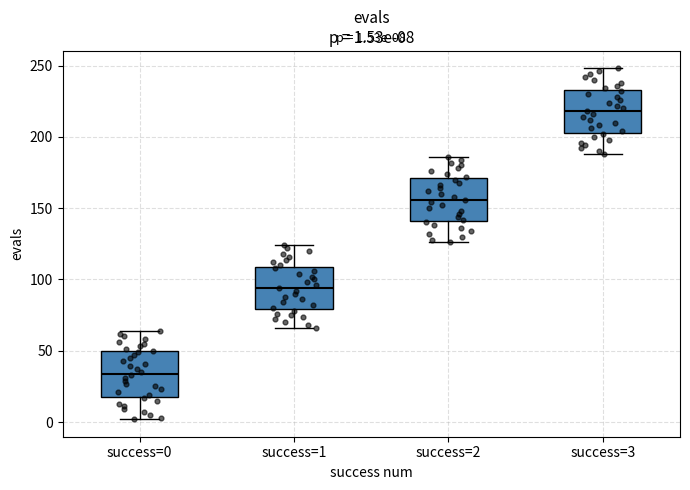

Which box's median line is the highest?

success=3